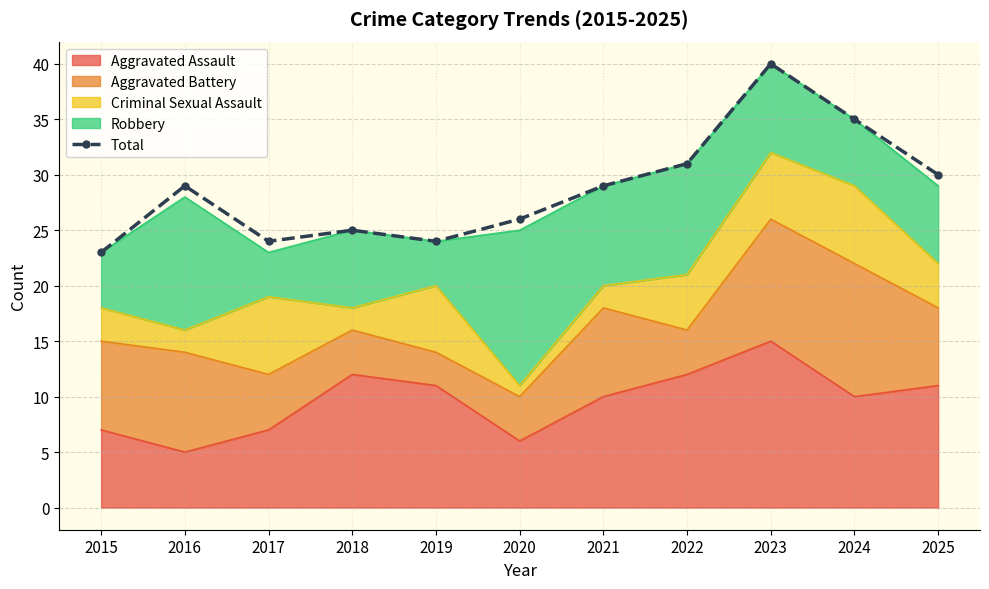

Reading right to left, extract all data points from this chart.

2025=30	2024=35	2023=40	2022=31	2021=29	2020=26	2019=24	2018=25	2017=24	2016=29	2015=23